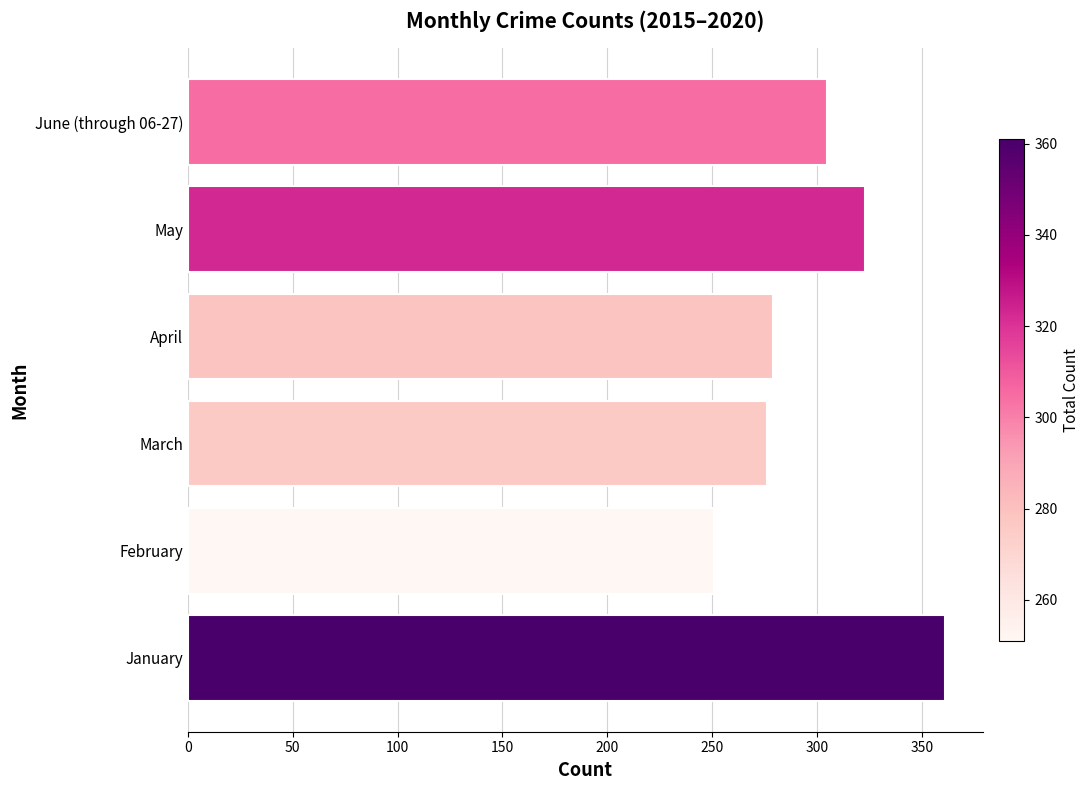

Are the bars horizontal?

Yes